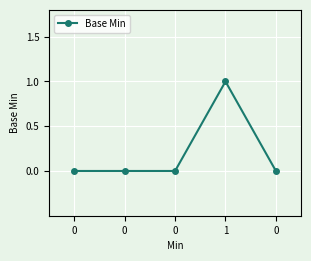

What is the label of the 2nd point from the right?

1